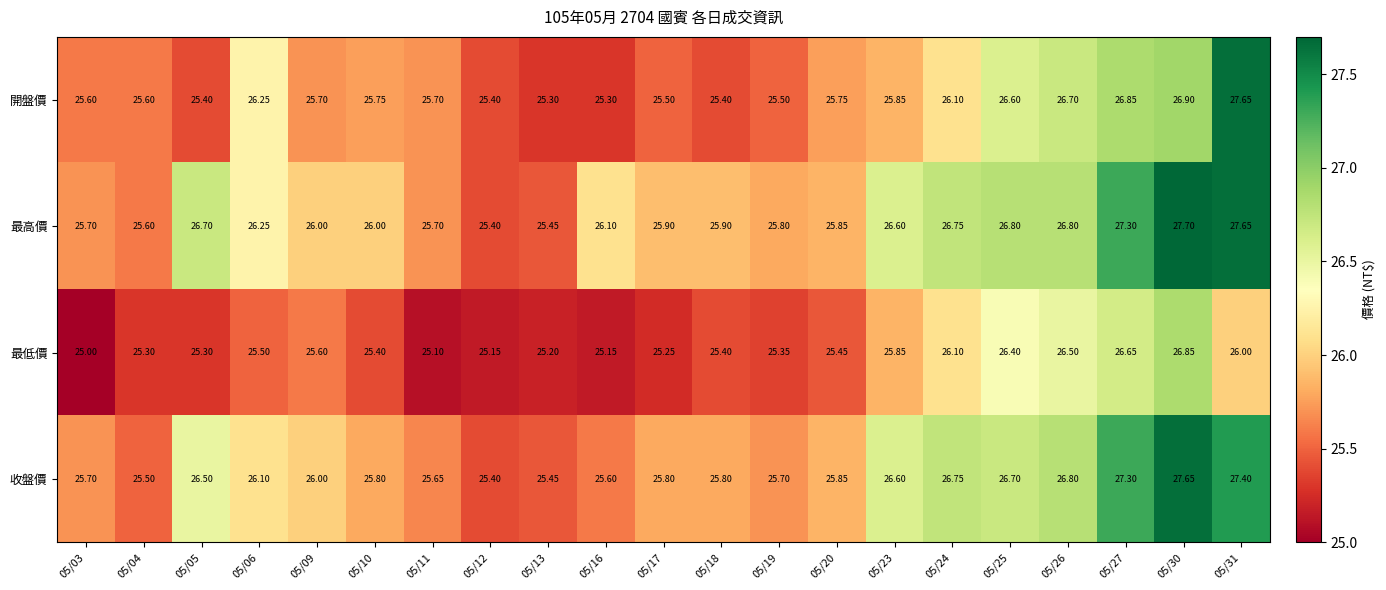

Between 05/16 and 05/25, which series saw the biggest shift?

開盤價